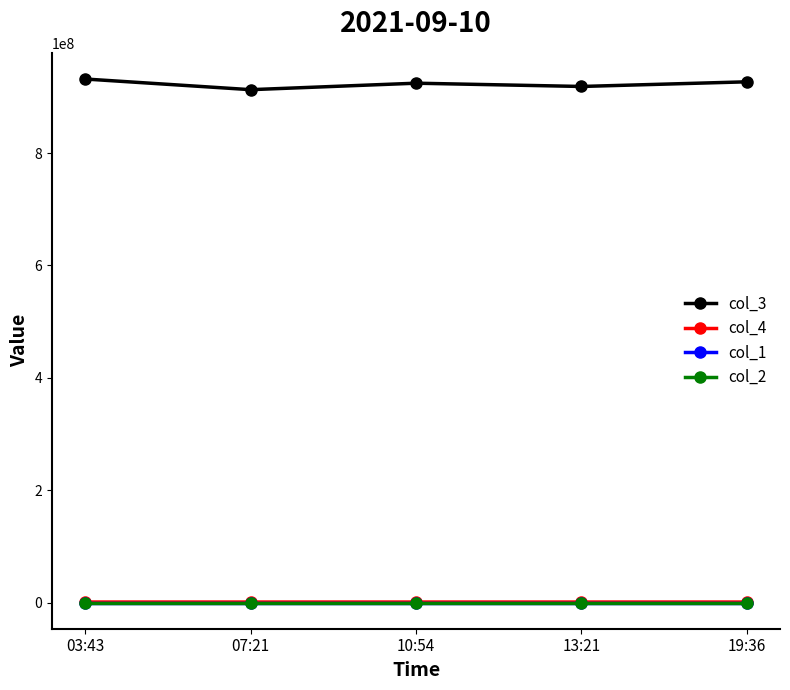

True or false: col_1 and col_3 cross at least once.

False